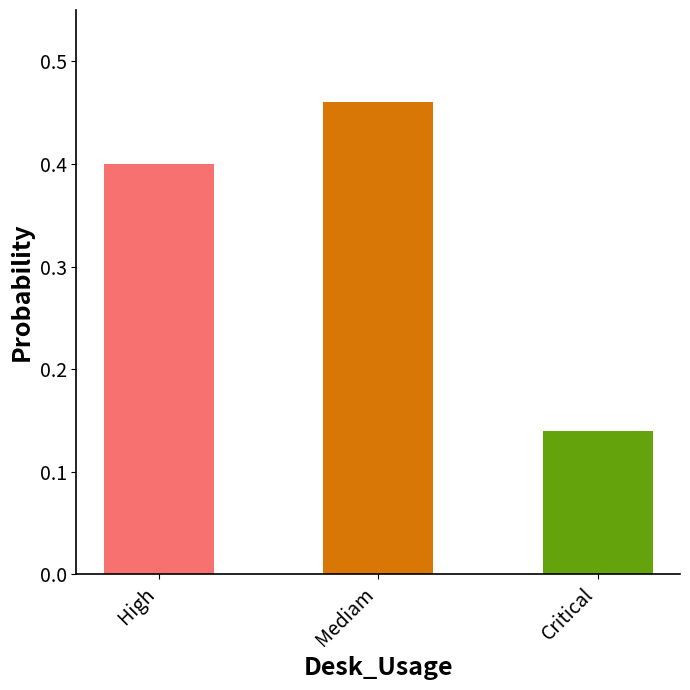

How many distinct data groups are displayed?

1